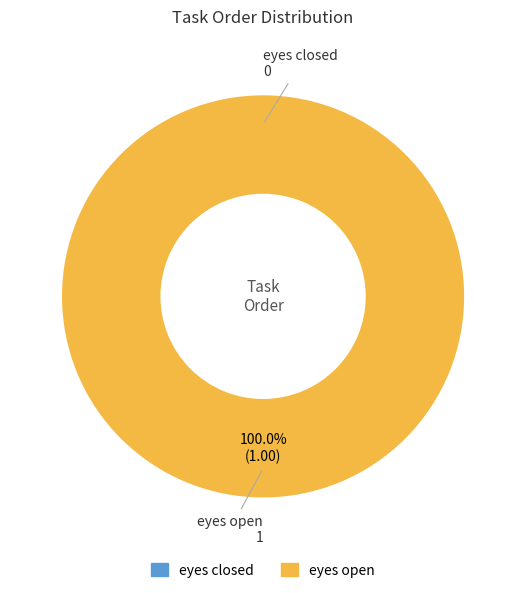

Combined, what portion of the pie is eyes closed and eyes open?

100.0%